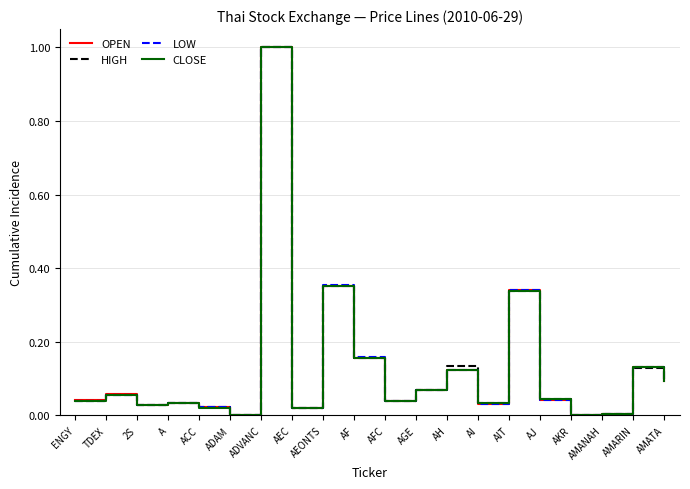

What is the maximum value for HIGH?

1.0